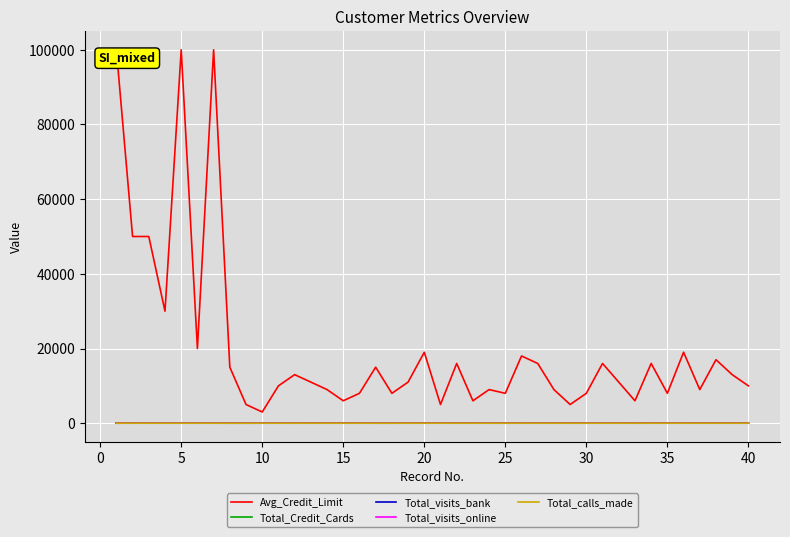

What is the highest value of the Total_visits_online series?

12